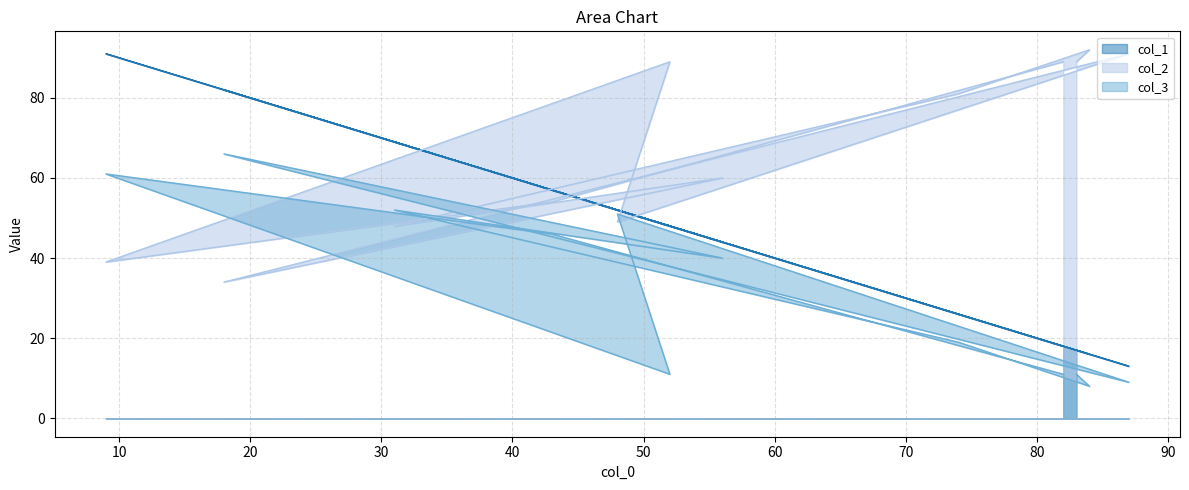

In col_1, how many points are higher than both neighbors (excluding endpoints)?

4